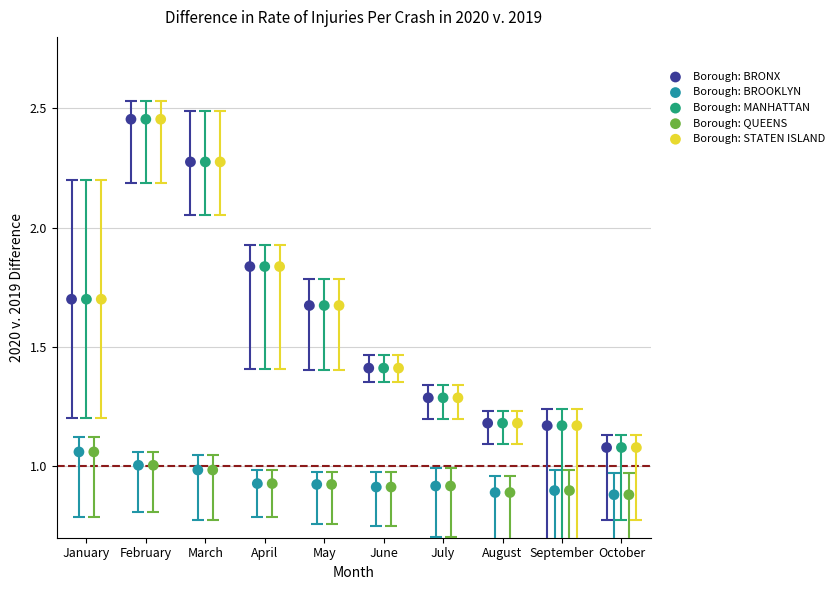

What are all the series names shown in the legend?

Borough: BRONX, Borough: BROOKLYN, Borough: MANHATTAN, Borough: QUEENS, Borough: STATEN ISLAND